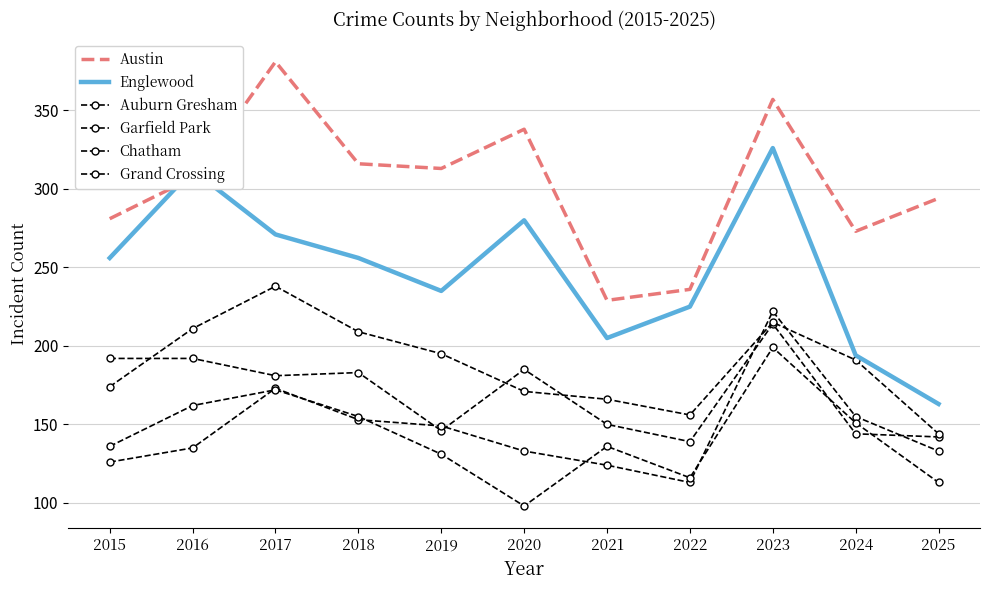

At which category is the sum across all series the highest?

2023